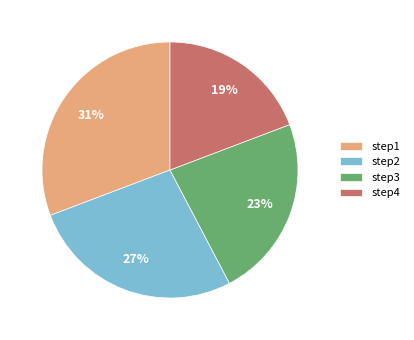

Count the number of slices in the pie.

4